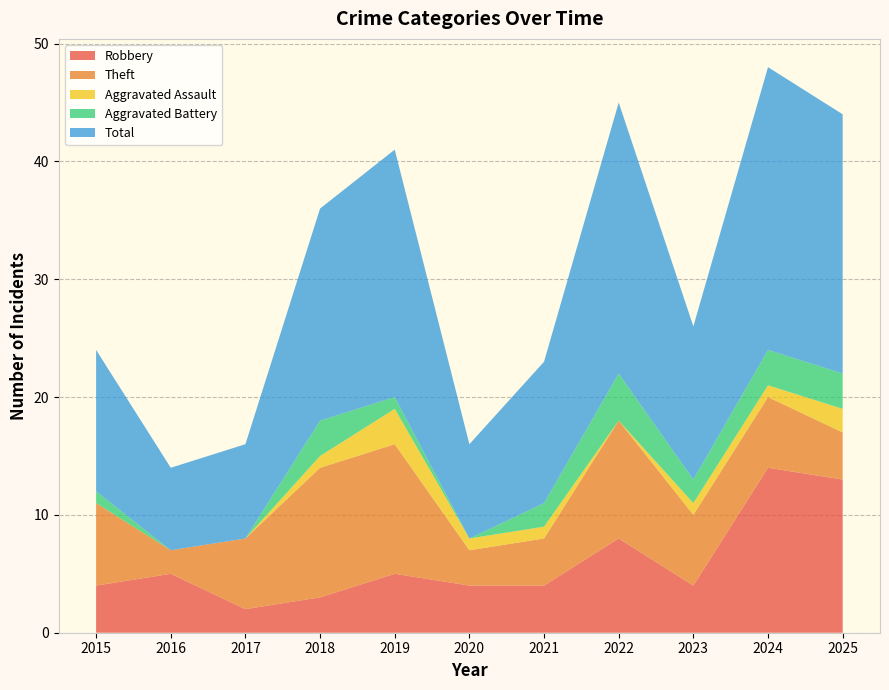

Reading left to right, list all the values displayed in this chart.

Robbery: 4	5	2	3	5	4	4	8	4	14	13
Theft: 7	2	6	11	11	3	4	10	6	6	4
Aggravated Assault: 0	0	0	1	3	1	1	0	1	1	2
Aggravated Battery: 1	0	0	3	1	0	2	4	2	3	3
Total: 12	7	8	18	21	8	12	23	13	24	22